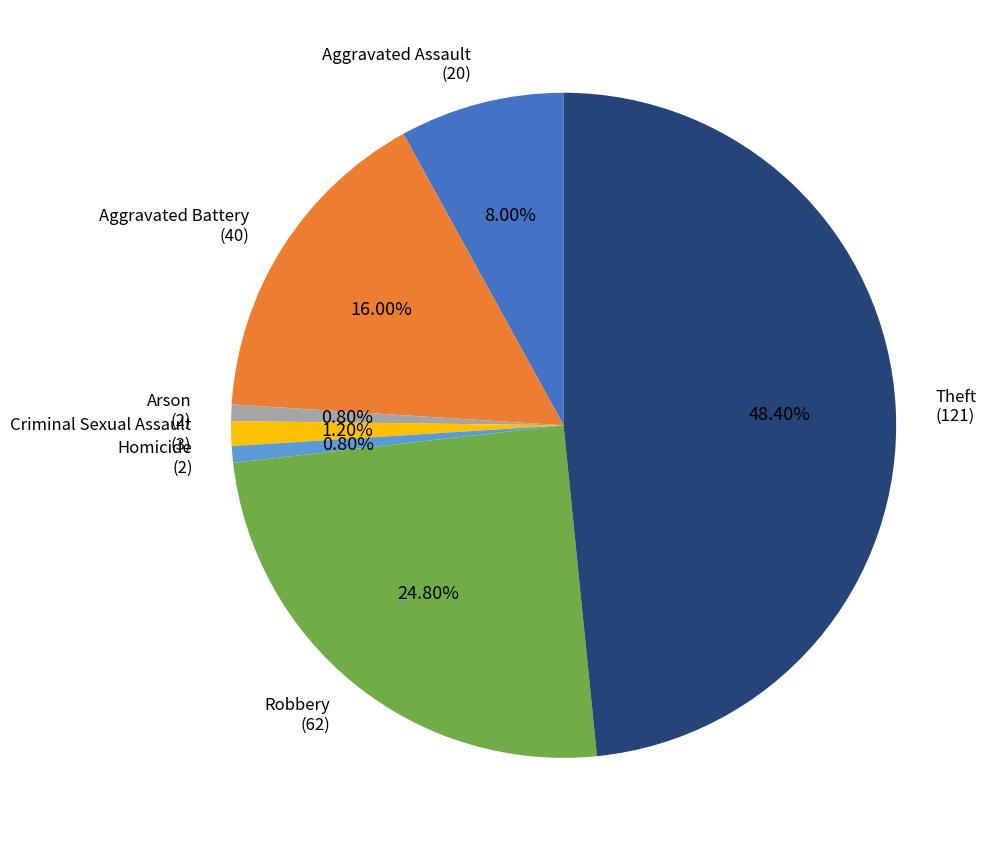

Is the sum of Criminal Sexual Assault (3) and Aggravated Assault (20) greater than half?

No